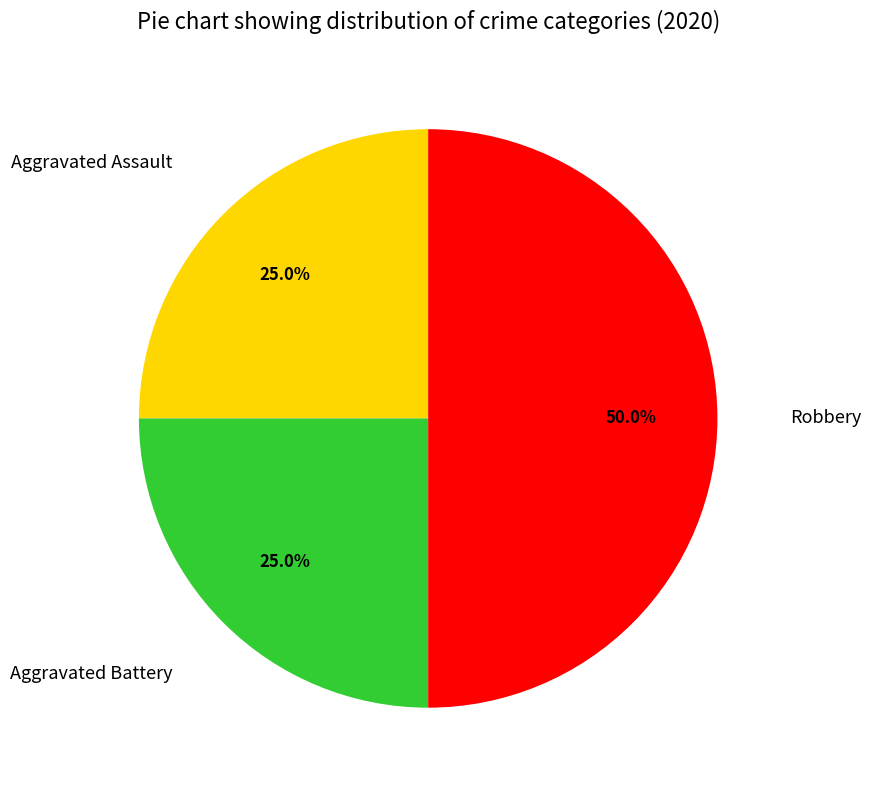

Which has a higher value, Robbery or Aggravated Assault?

Robbery